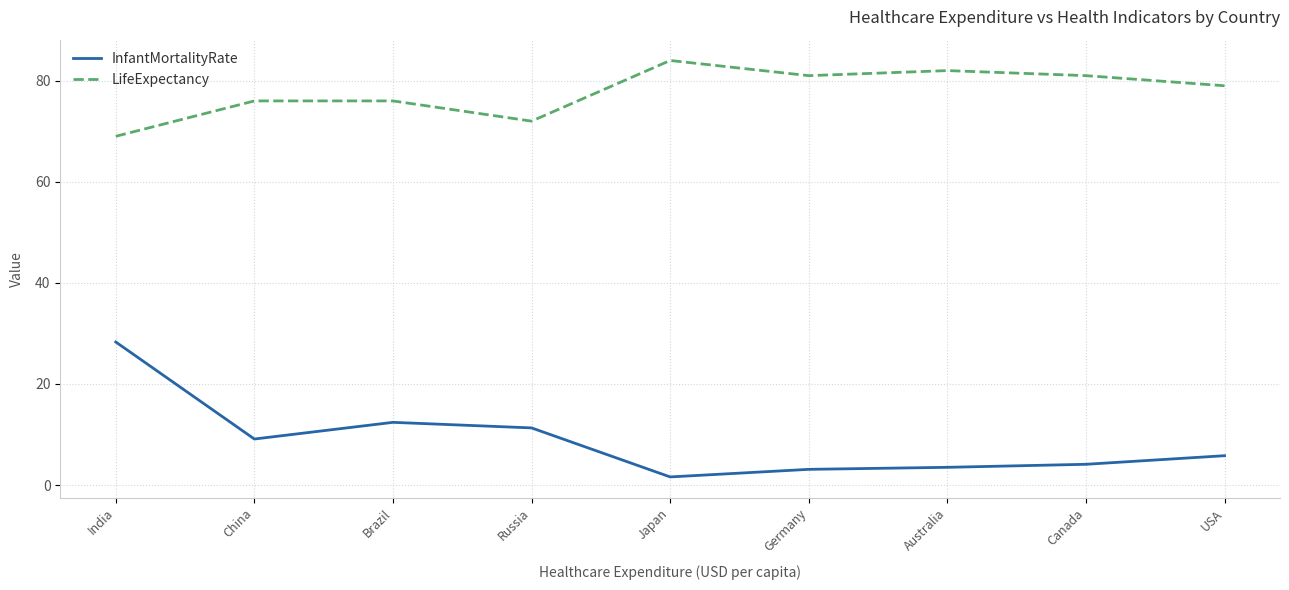

True or false: LifeExpectancy and InfantMortalityRate intersect in this chart.

False